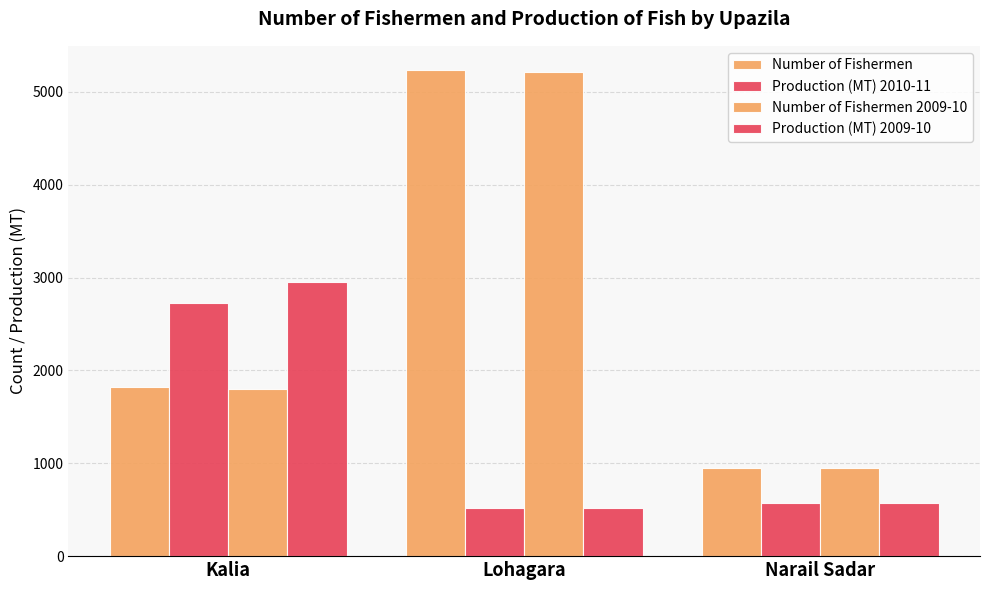

At which label is Production (MT) 2009-10 closest to 1737?

Narail Sadar